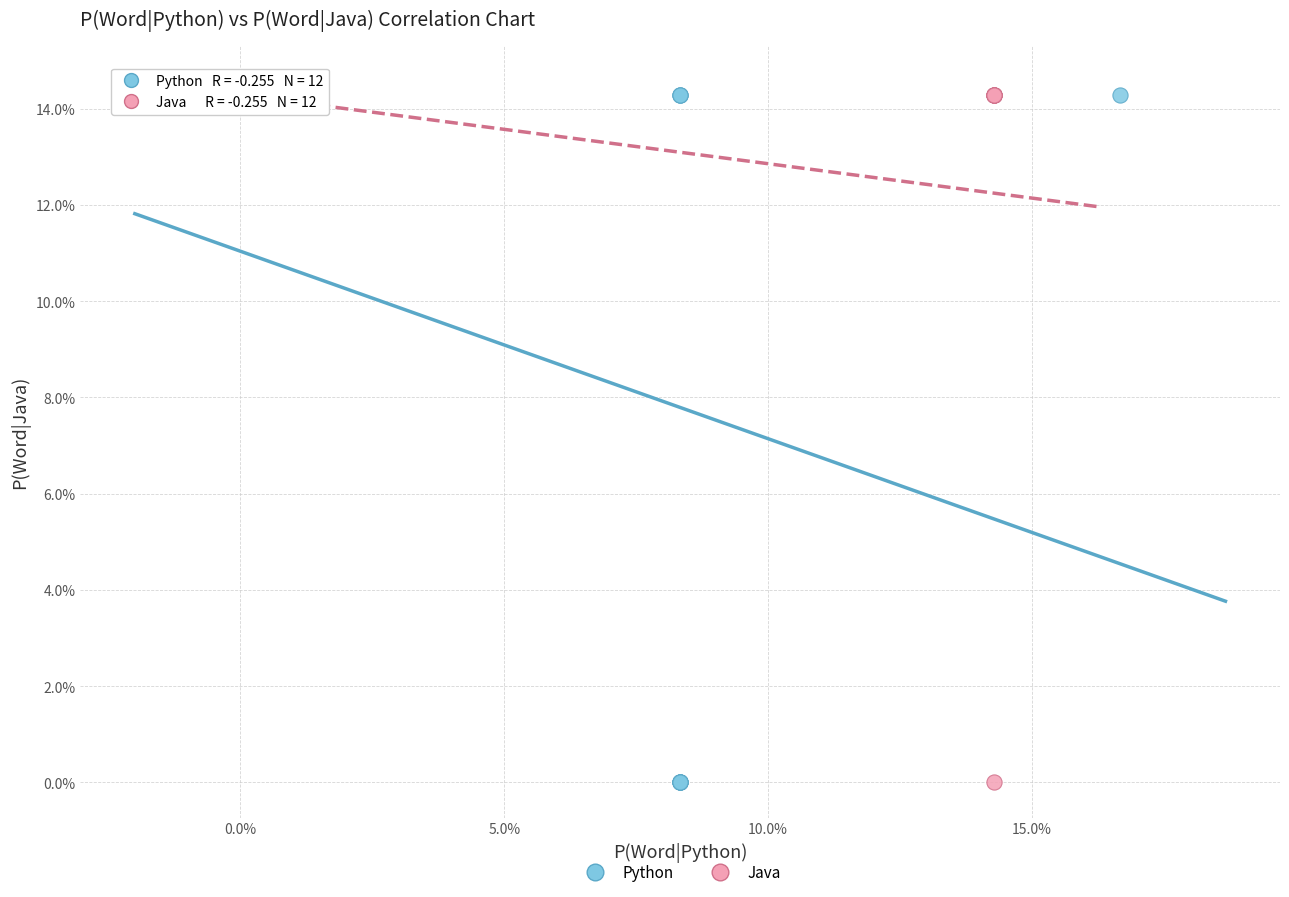

What are all the series names shown in the legend?

Python, Java